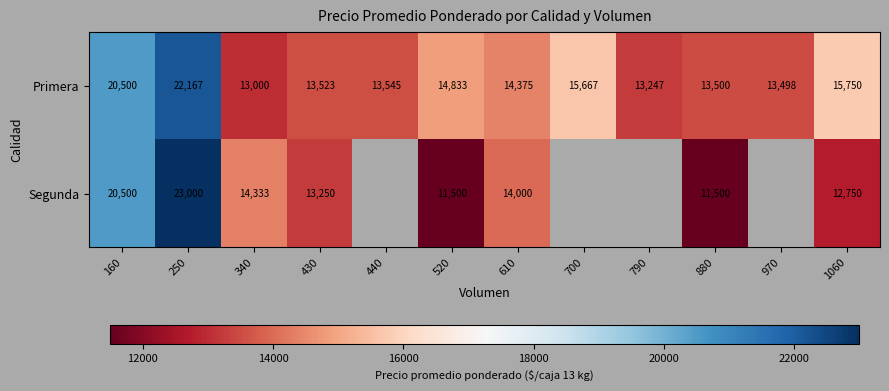

What is the sum of all Primera values?

183605